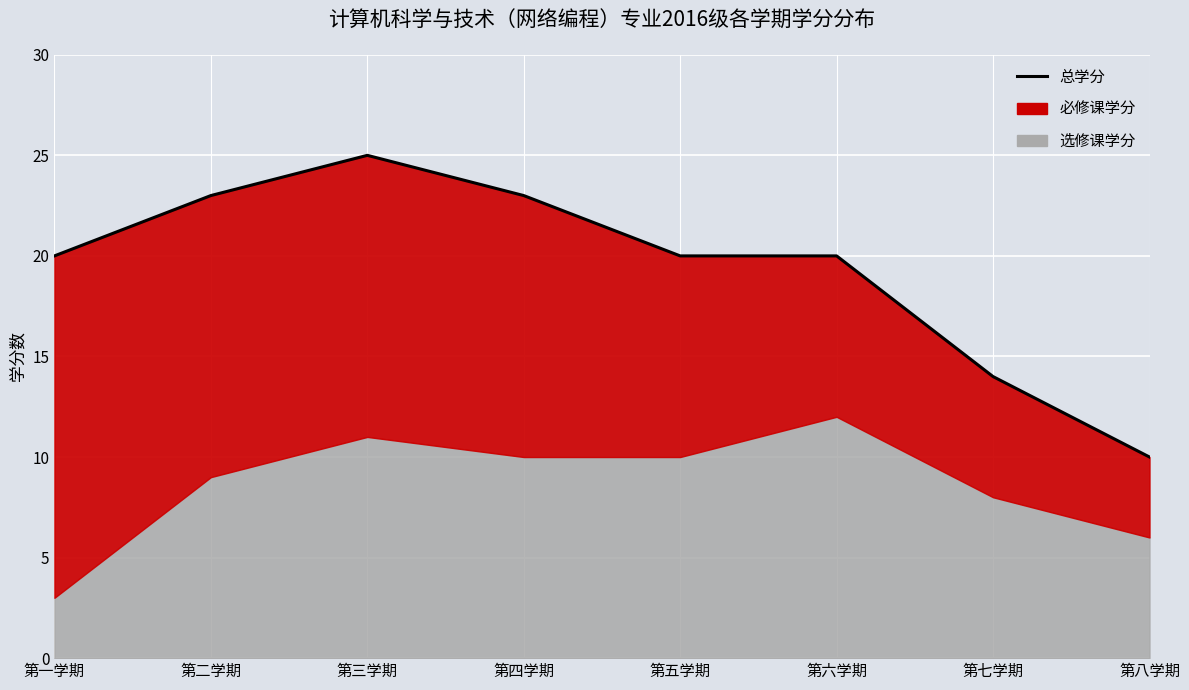

What is the sum of all values?

155